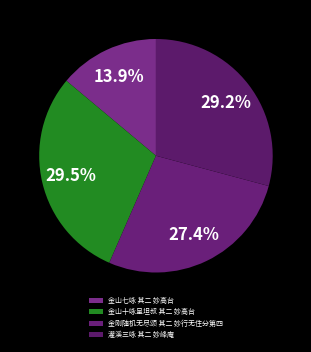

Is it true that 灌溪三咏 其二 妙峰庵 is 29% of the pie?

True